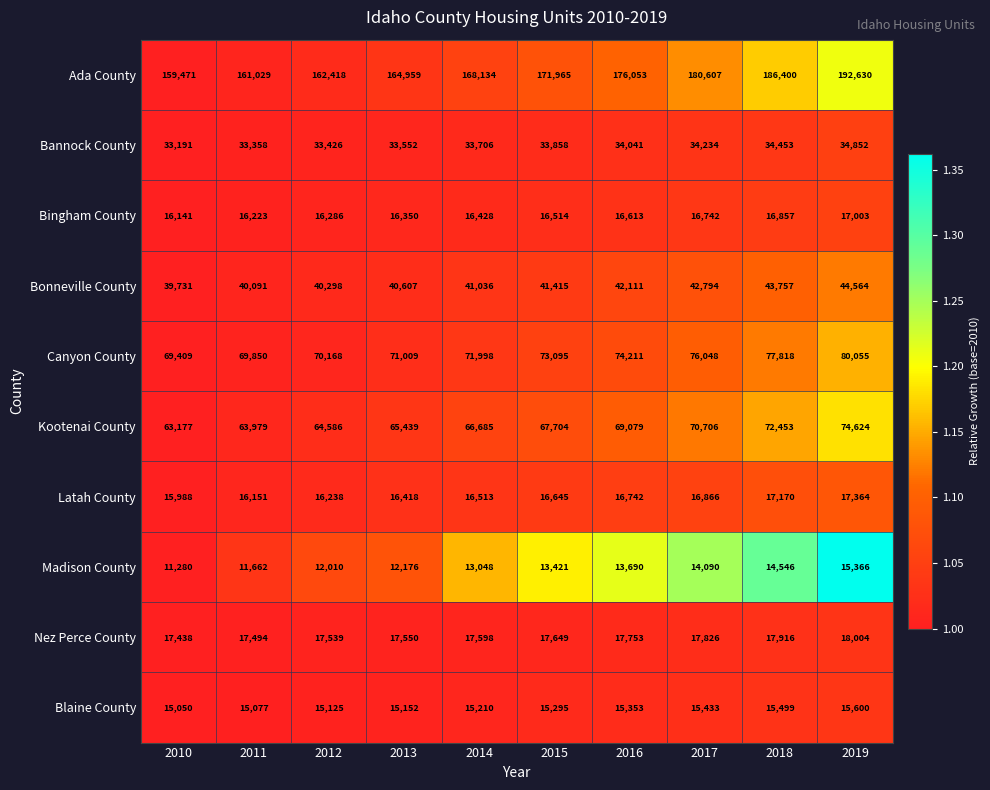

Which series has the largest total across all categories?

Ada County